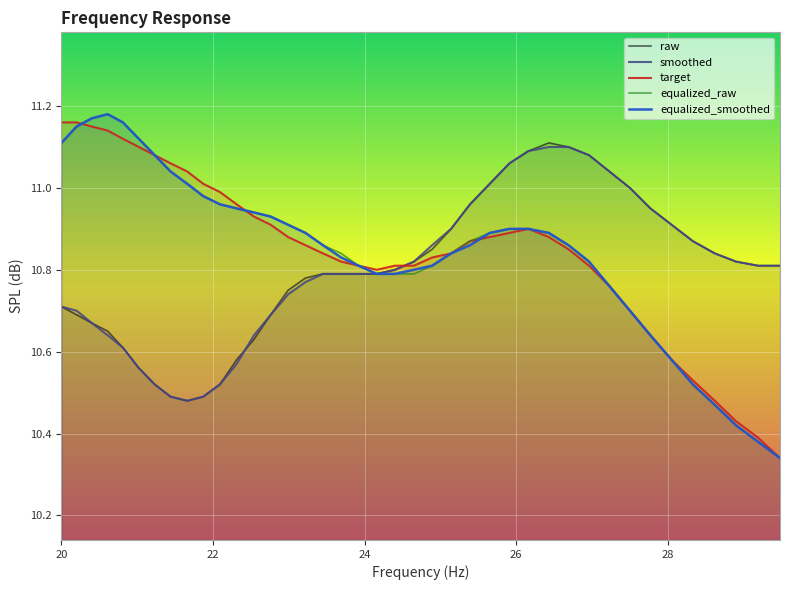

How many interior local peaks does the raw series have?

1